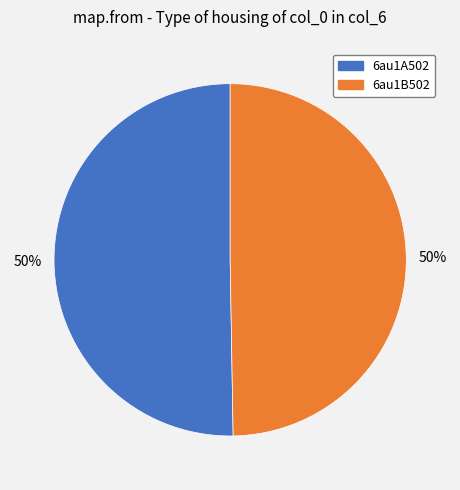

How many segments does this pie chart have?

2